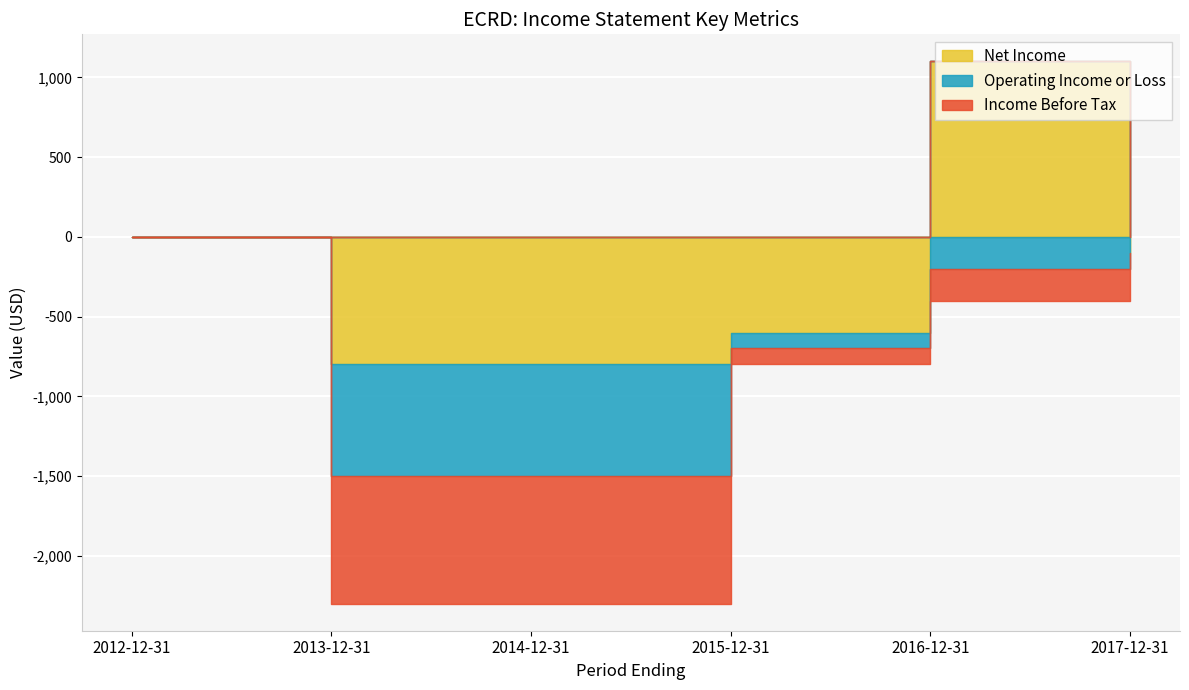

What is the label of the 6th point from the right?

2012-12-31